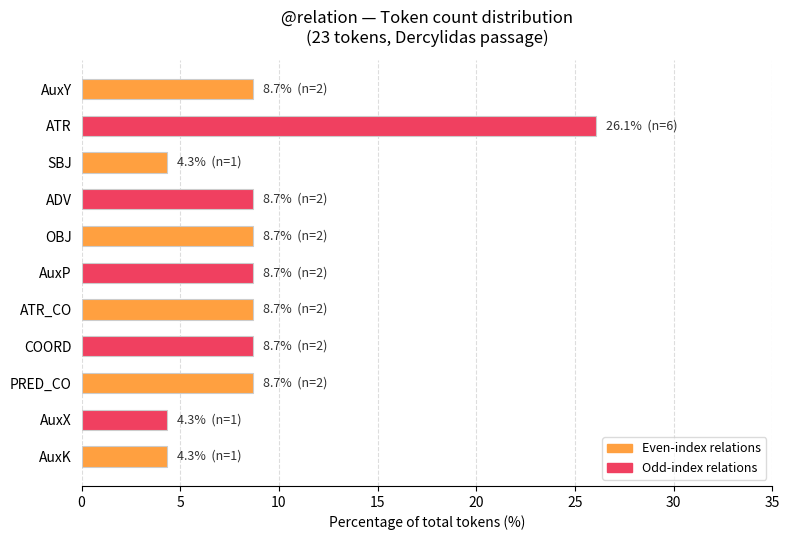

How many values exceed 8?

8